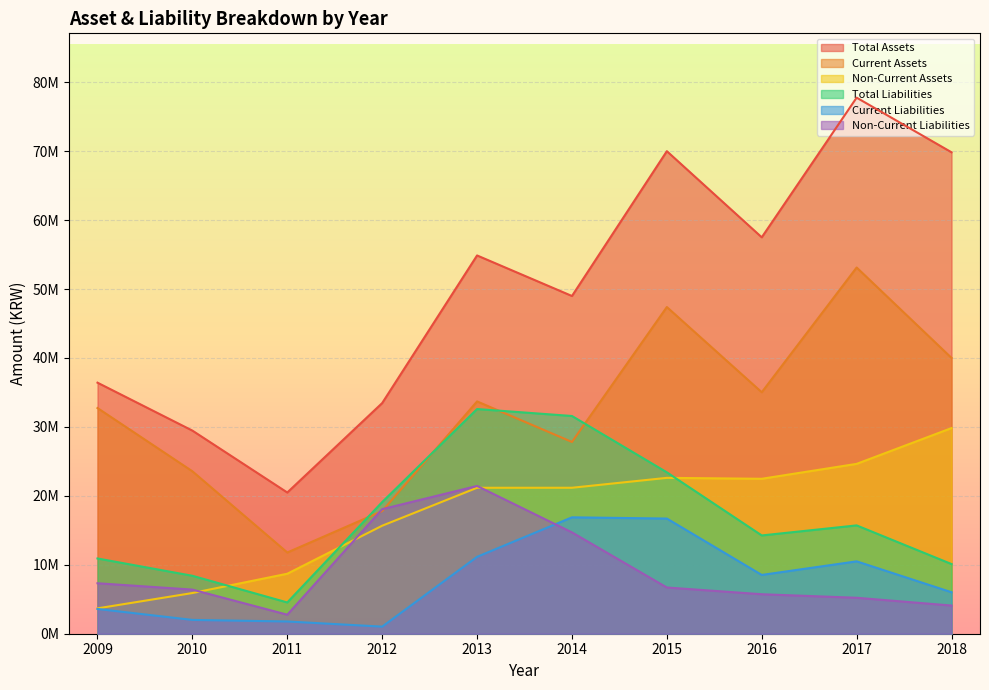

What is the maximum value for Non-Current Liabilities?

21438949